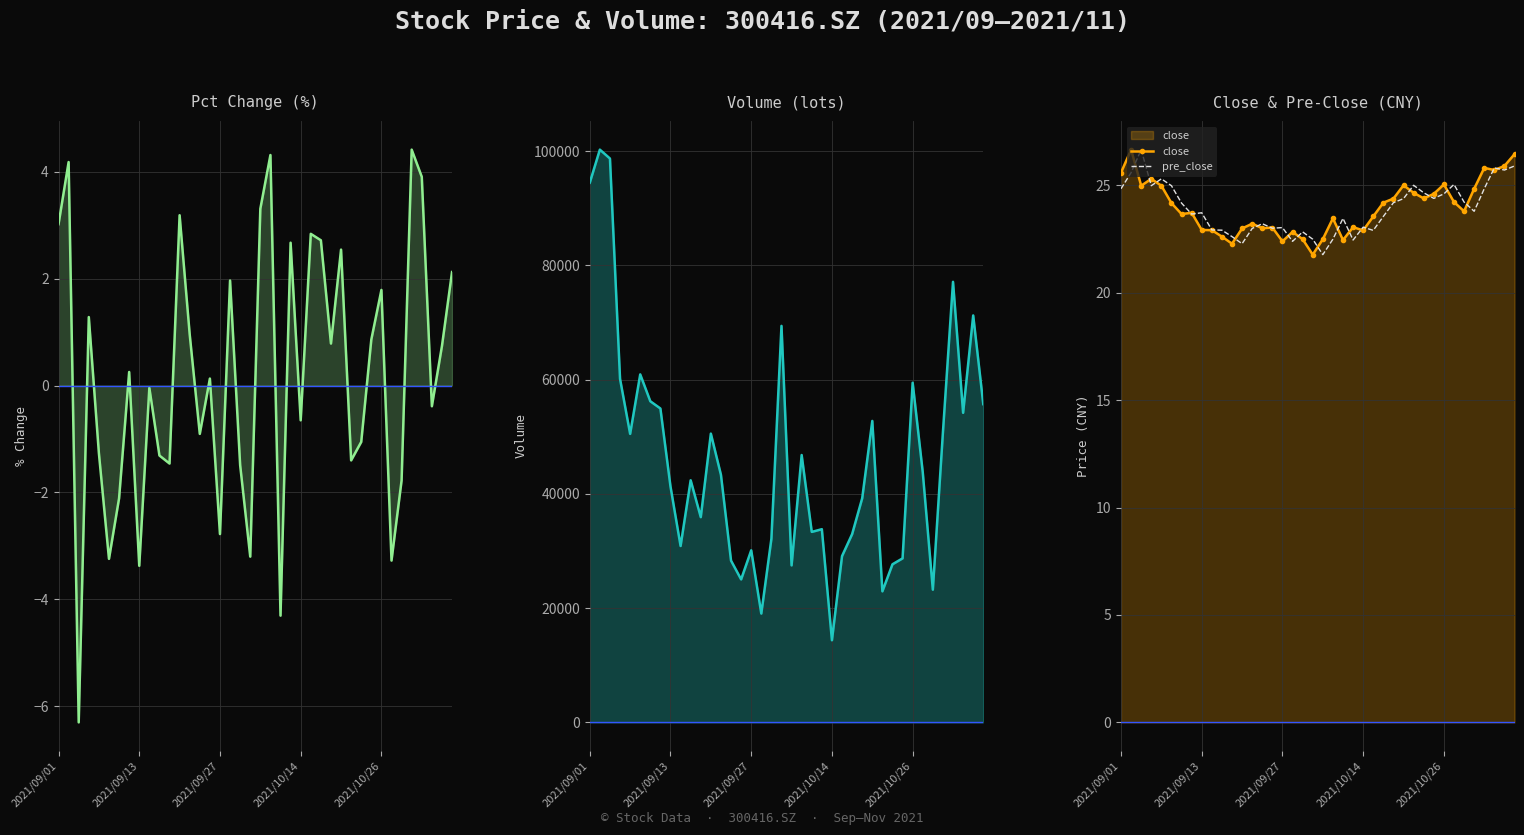

What is the lowest value of the pre_close series?

21.8